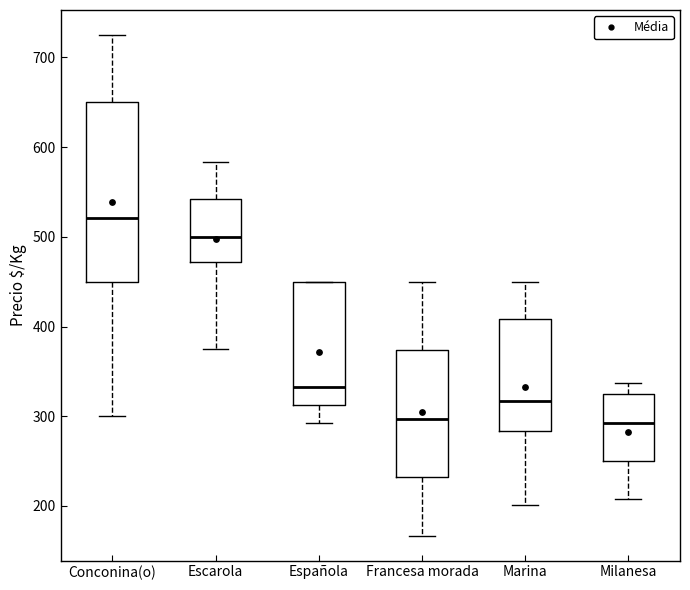

Reading left to right, transcribe this box plot: for each box, give where its median line is, the range the box spans, and where its two whiskers end, as read against the y-axis. The values are not printed on the chart, so give them approximately, as read against the axis.

Conconina(o): median 520, box 450 to 650, whiskers 300 to 730
Escarola: median 500, box 470 to 540, whiskers 380 to 580
Española: median 330, box 310 to 450, whiskers 290 to 450
Francesa morada: median 300, box 230 to 370, whiskers 170 to 450
Marina: median 320, box 280 to 410, whiskers 200 to 450
Milanesa: median 290, box 250 to 330, whiskers 210 to 340